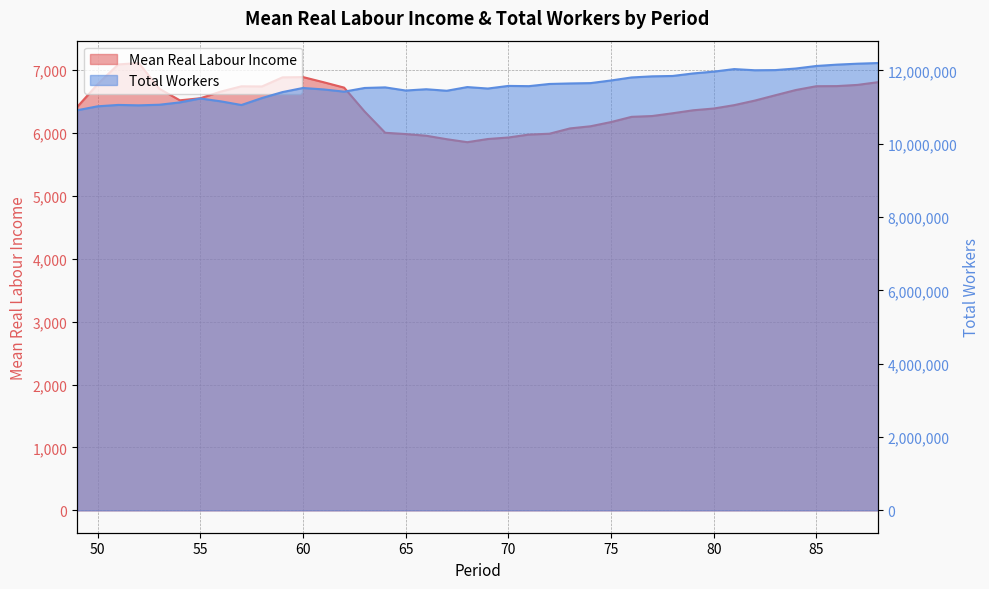

How many lines are shown in the chart?

2